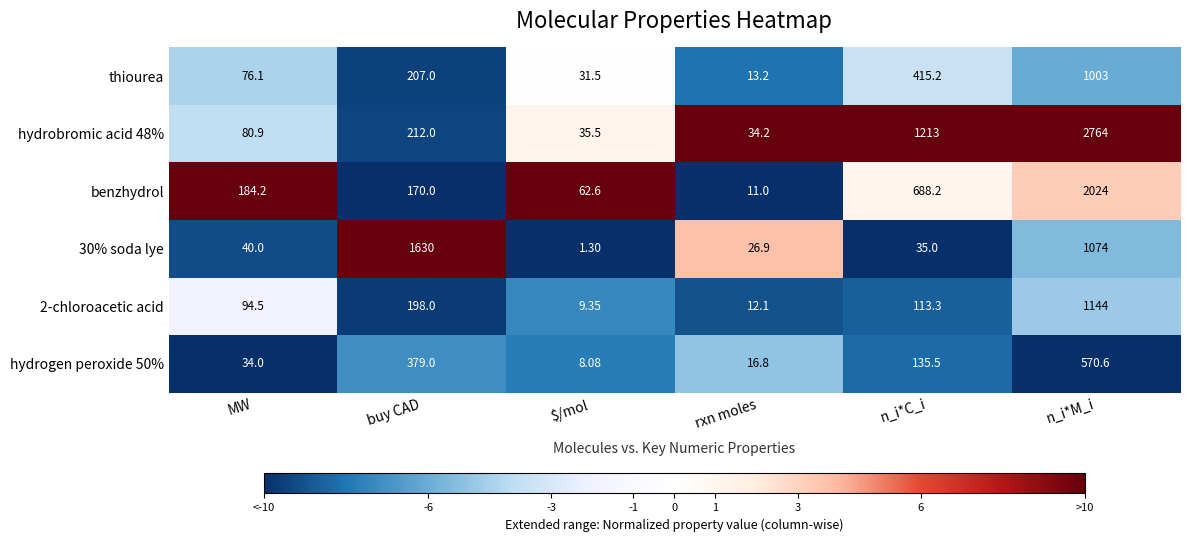

Which category has the lowest value in the hydrogen peroxide 50% series?

$/mol